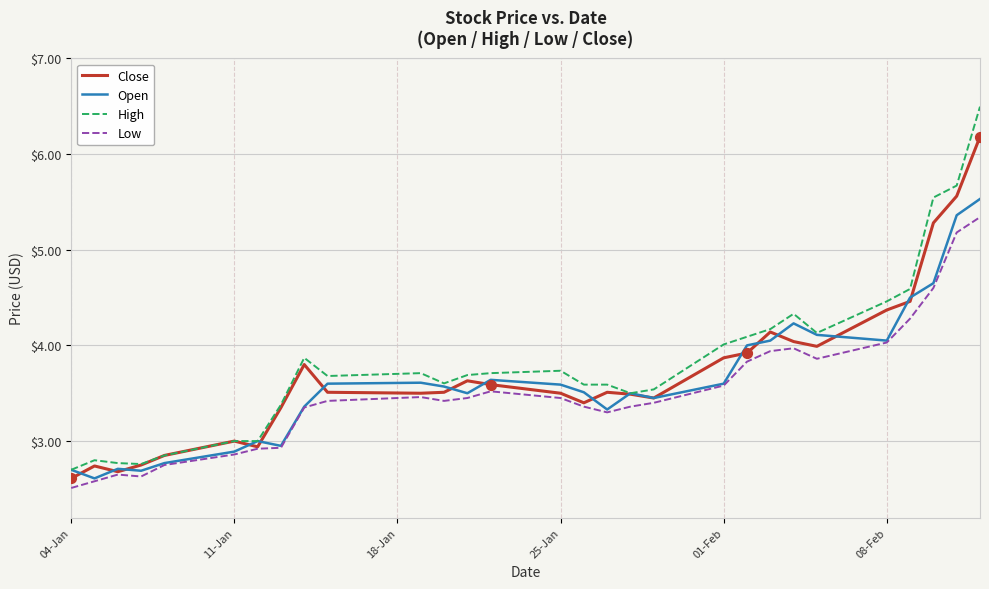

What is the maximum value shown in the chart?

6.5